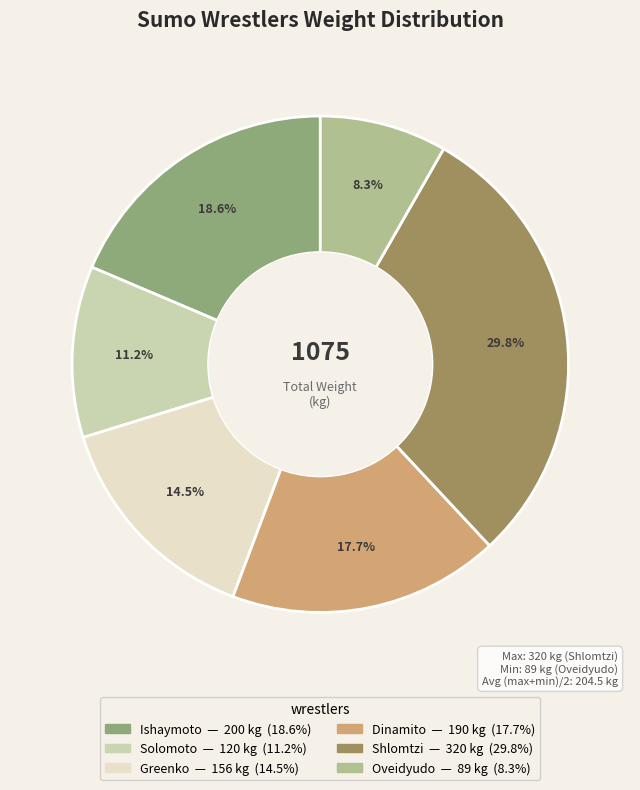

Which slice is the largest?

Shlomtzi